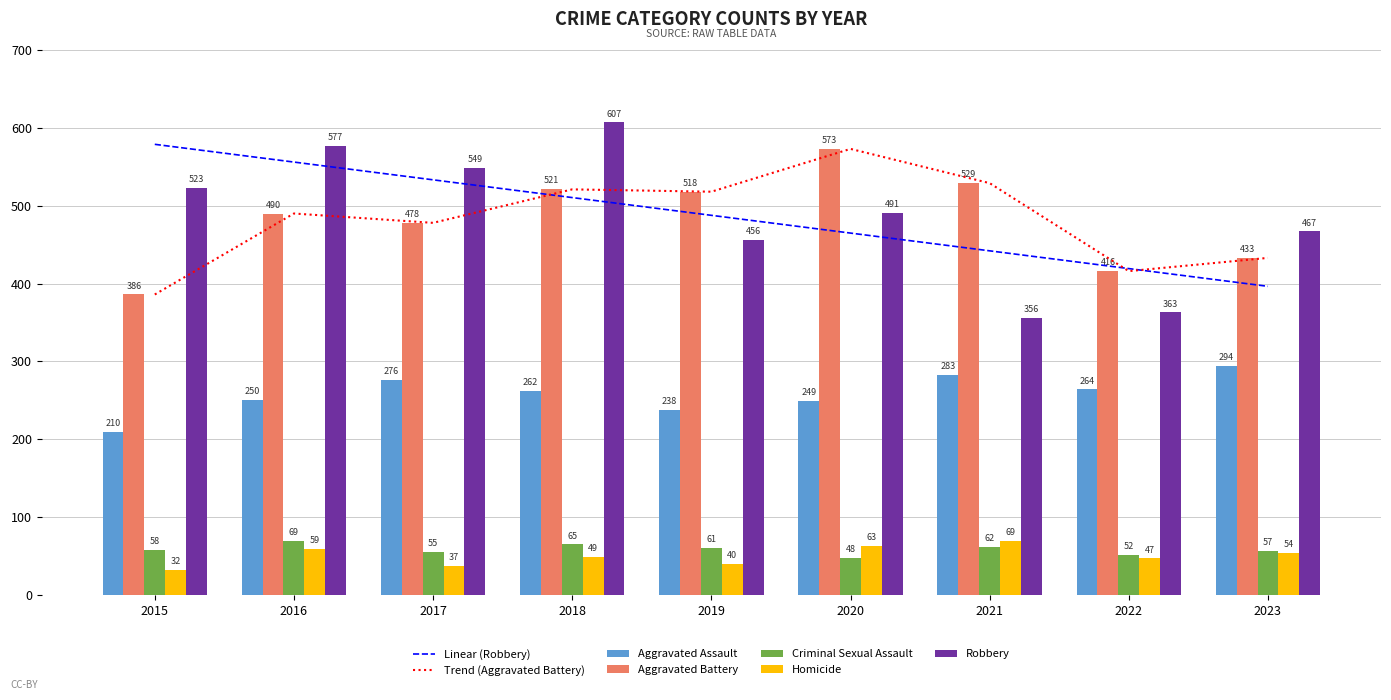

What are all the series names shown in the legend?

Aggravated Assault, Aggravated Battery, Criminal Sexual Assault, Homicide, Robbery